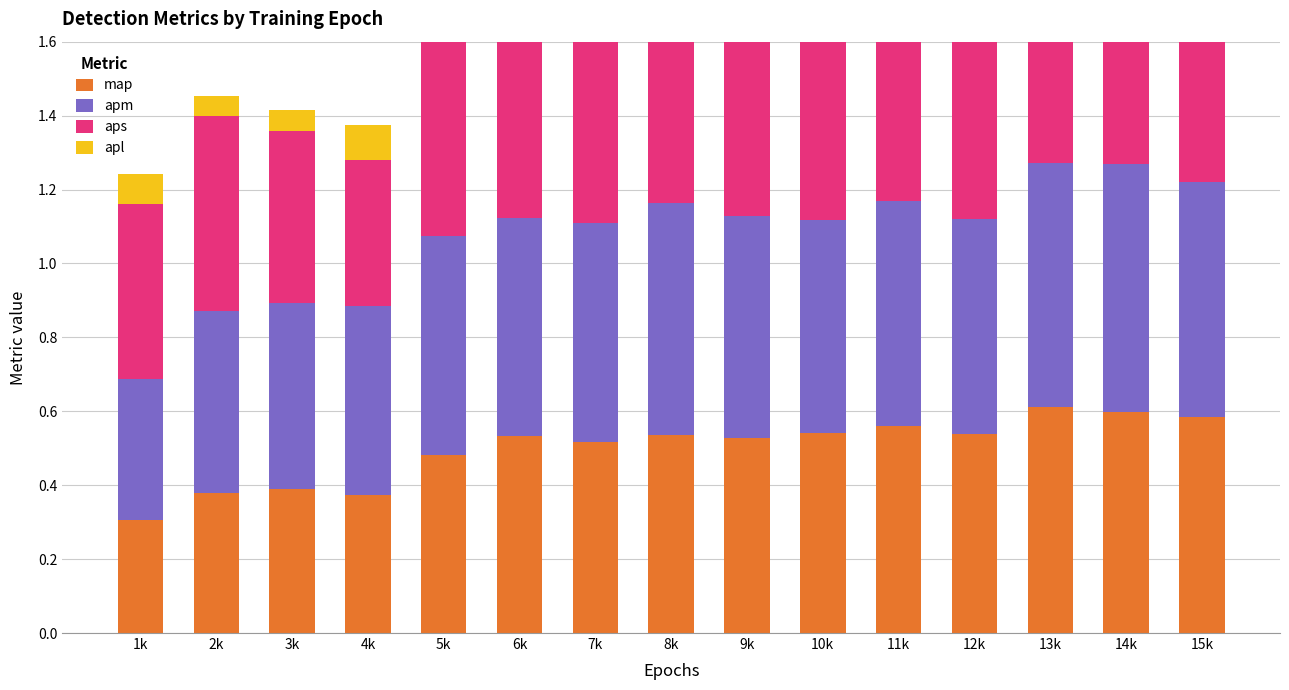

Is it true that apl equals 0.1 at 10k?

True